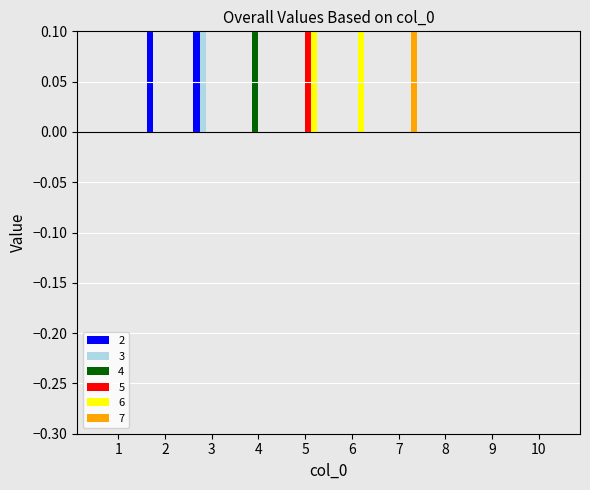

How many bars are there in each group?

6